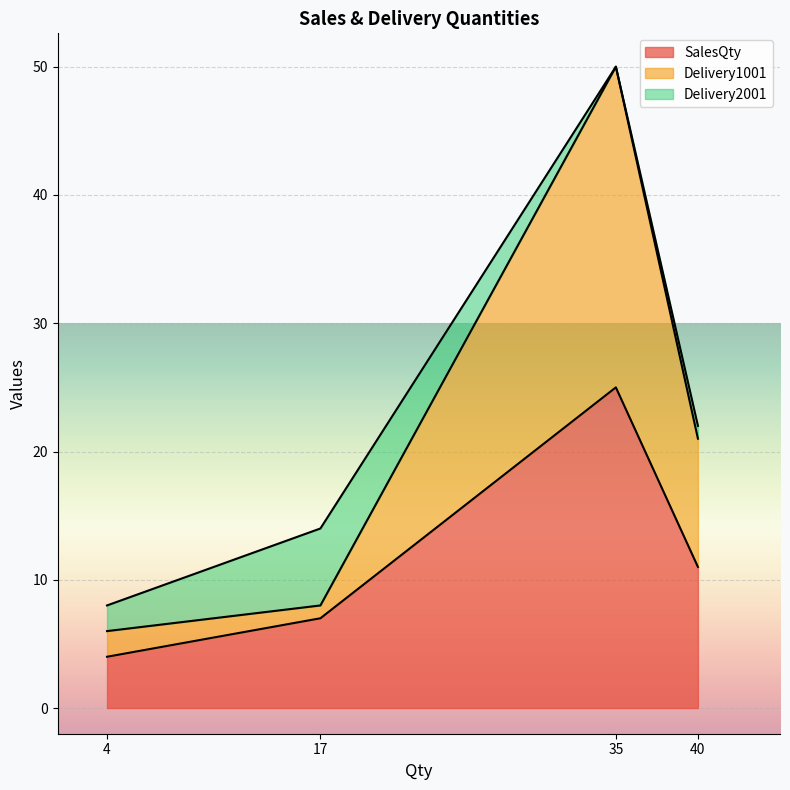

True or false: SalesQty has a value of 11 at 40.

True